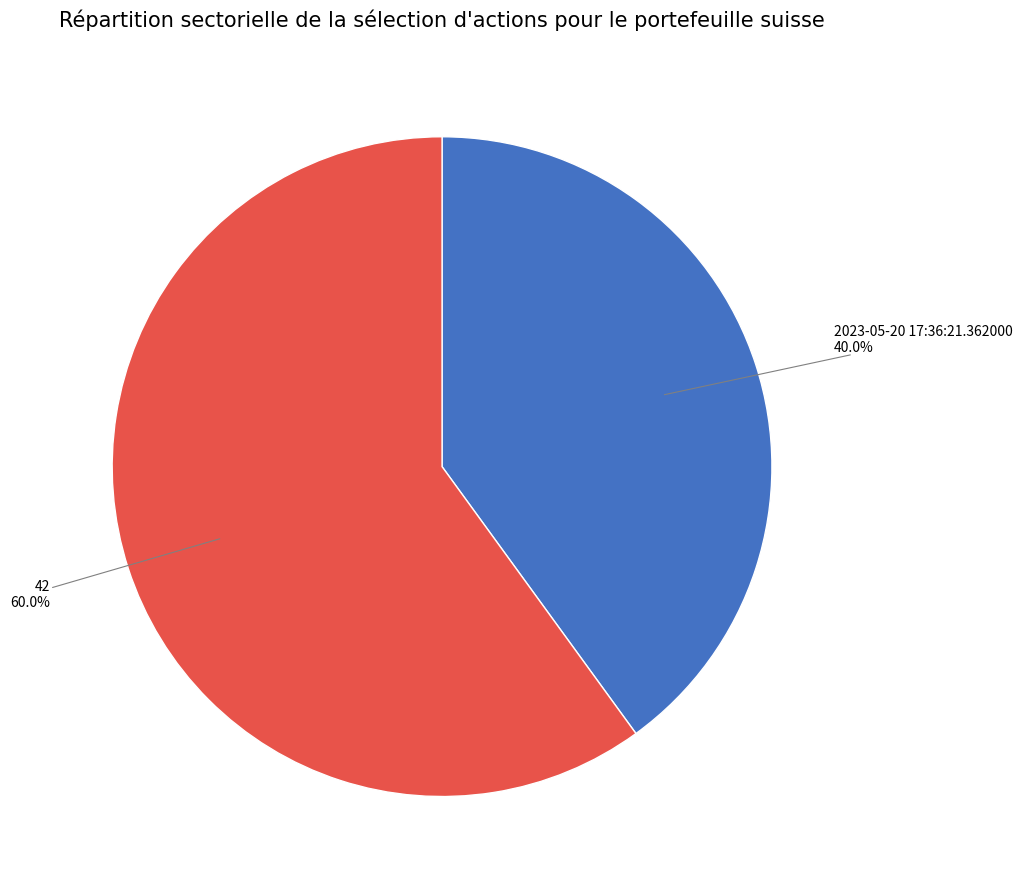

What is the majority slice?

42